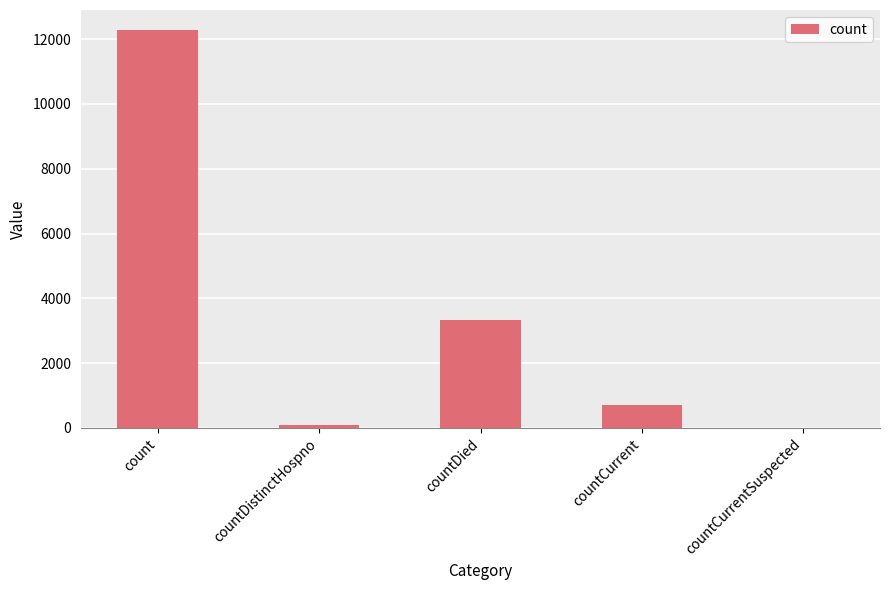

Between countDistinctHospno and count, which is larger?

count